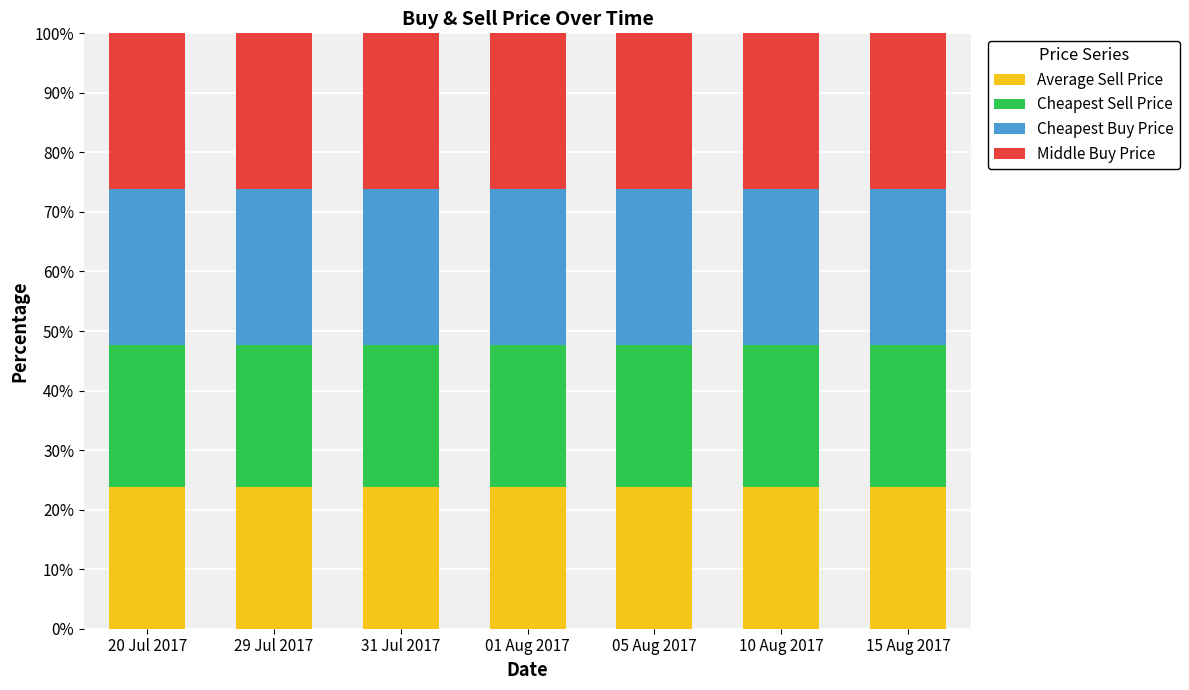

Reading right to left, list the values for the Average Sell Price series.

23.8	23.8	23.8	23.8	23.8	23.8	23.8